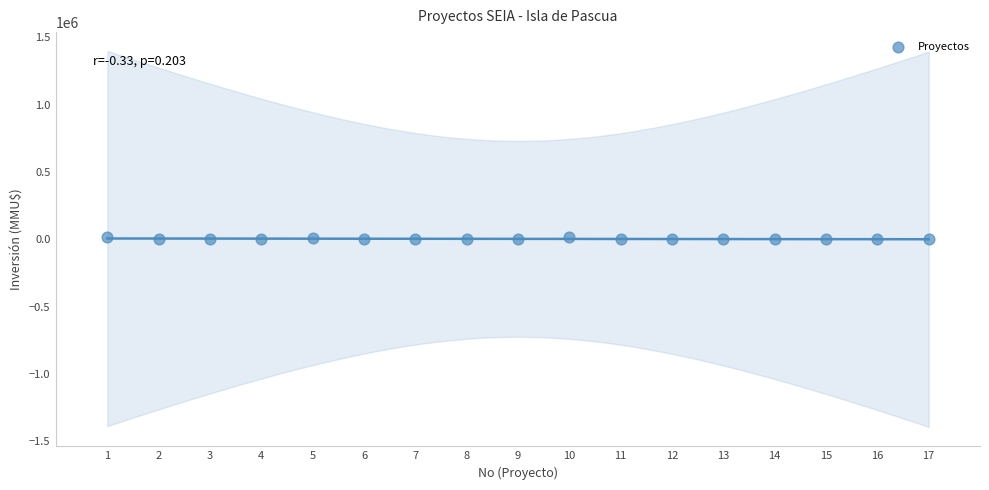

What is the range of Y values (max minus min)?

15000